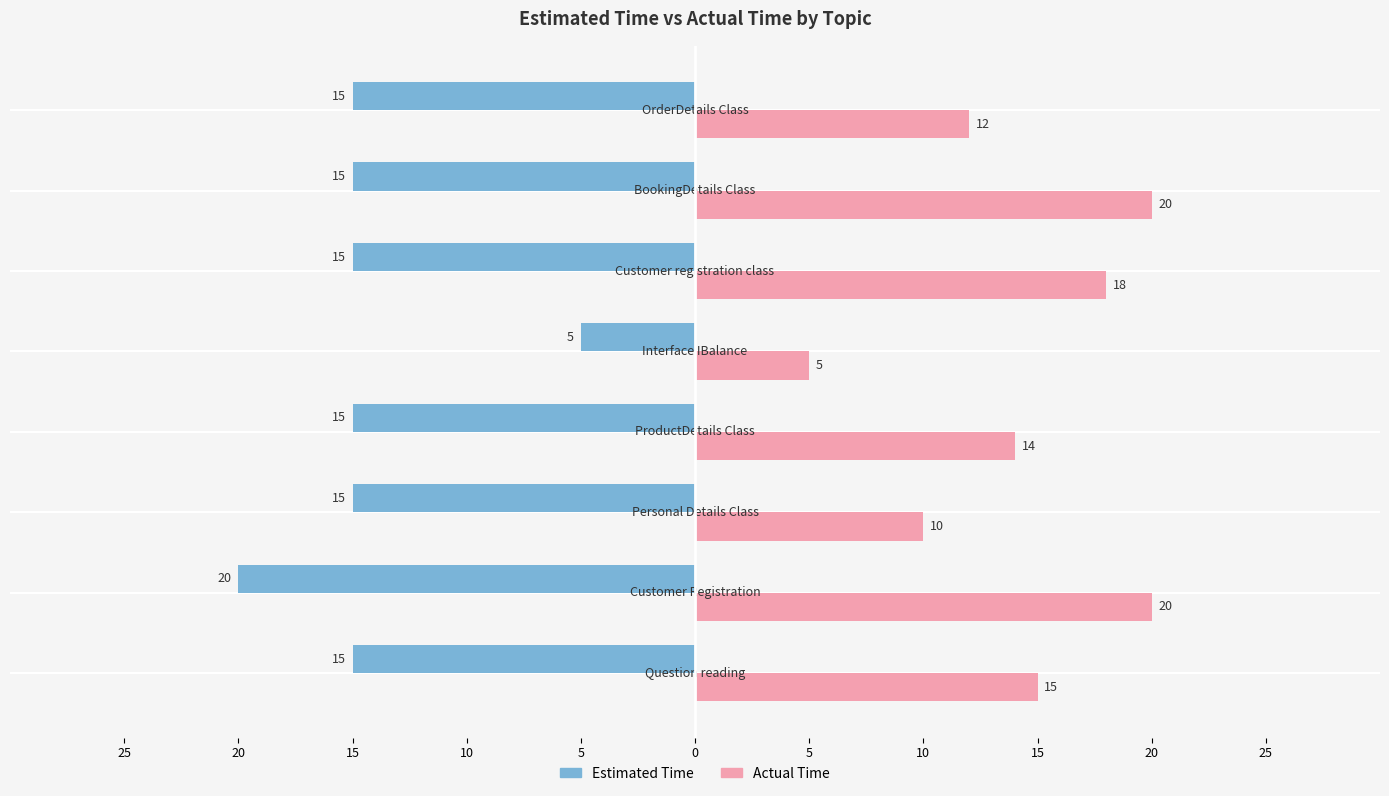

What are all the series names shown in the legend?

Estimated Time, Actual Time